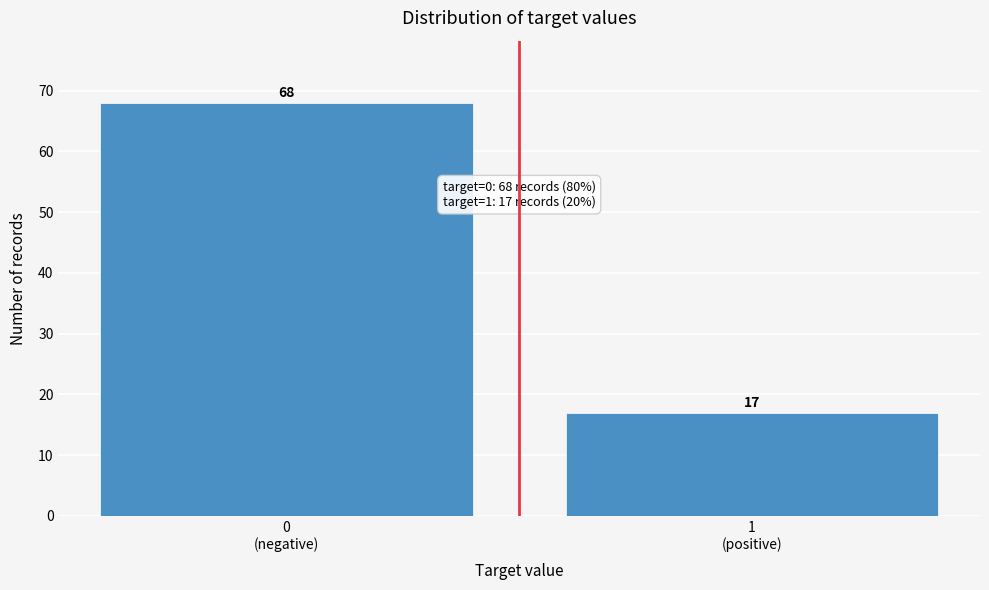

Reading left to right, list all the values displayed in this chart.

68	17